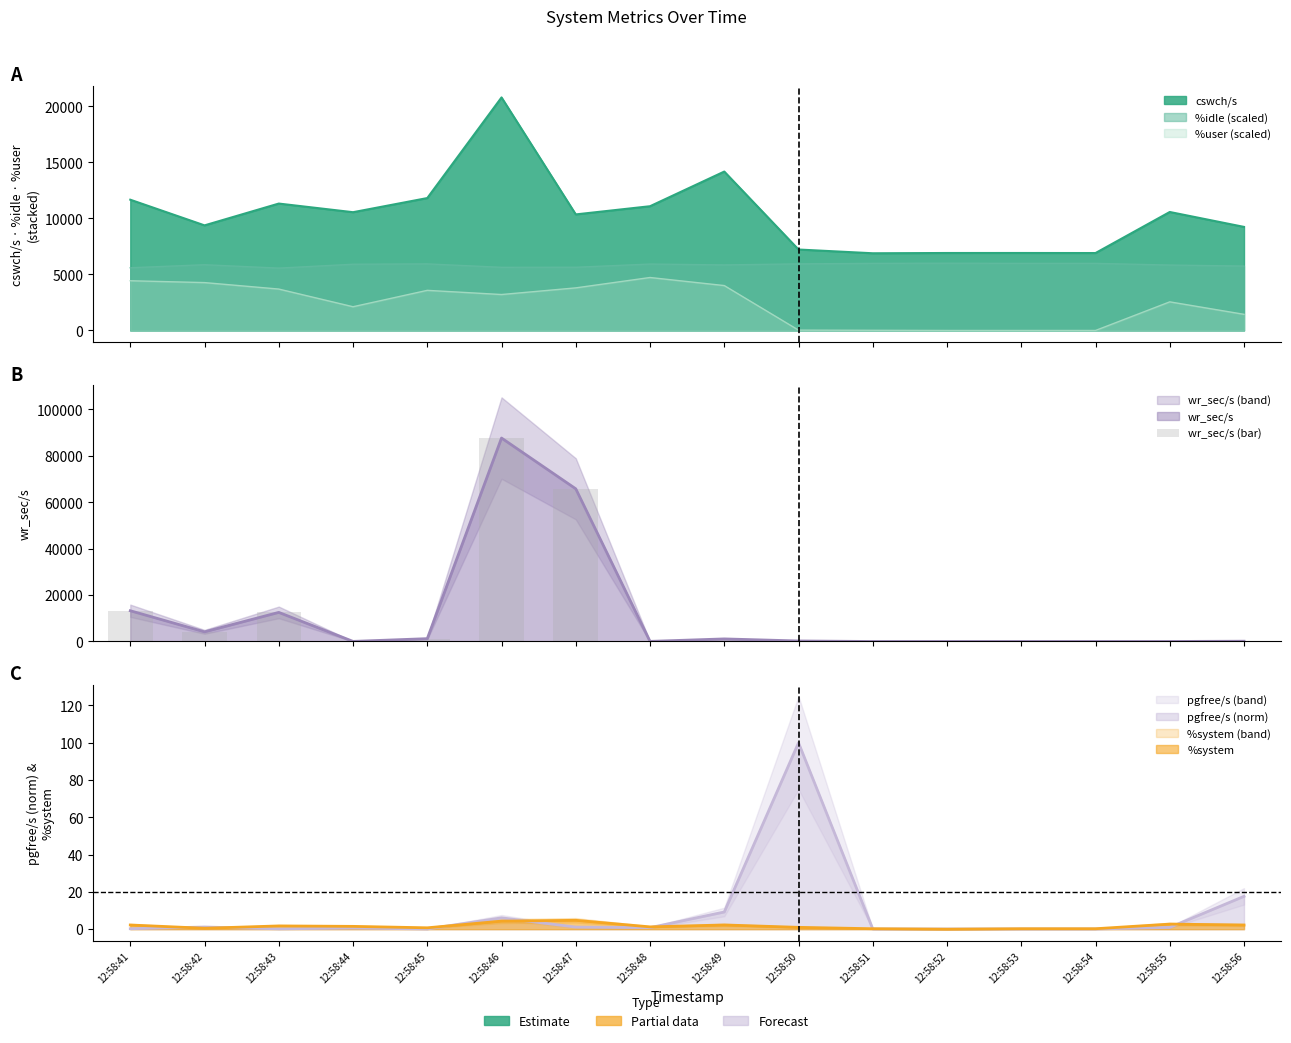

How many data points does each series have?

16